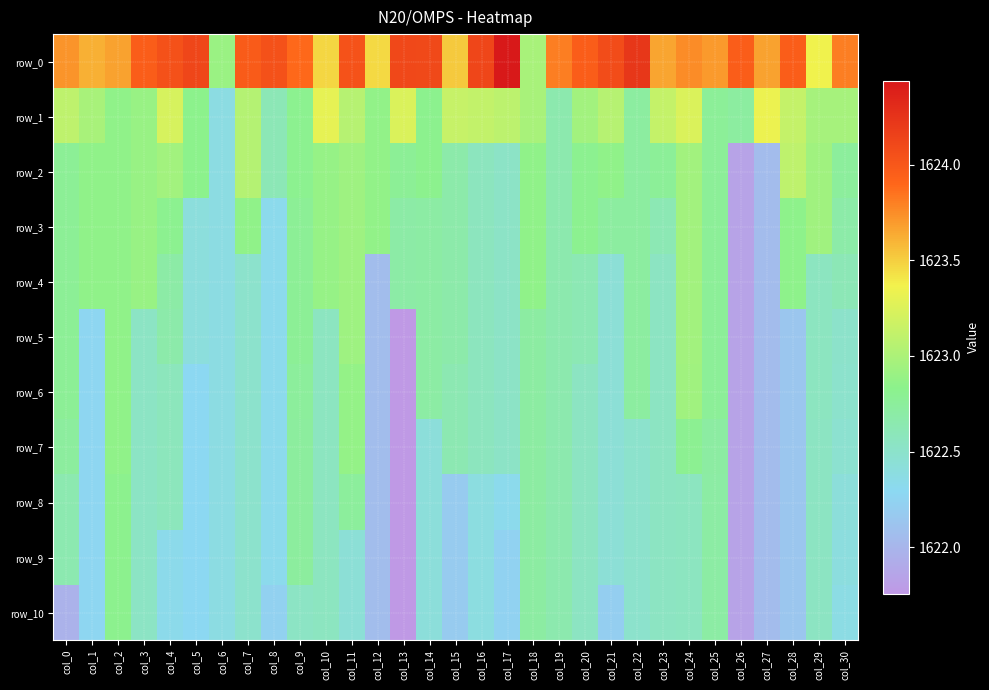

Which series has the largest total across all categories?

row_0